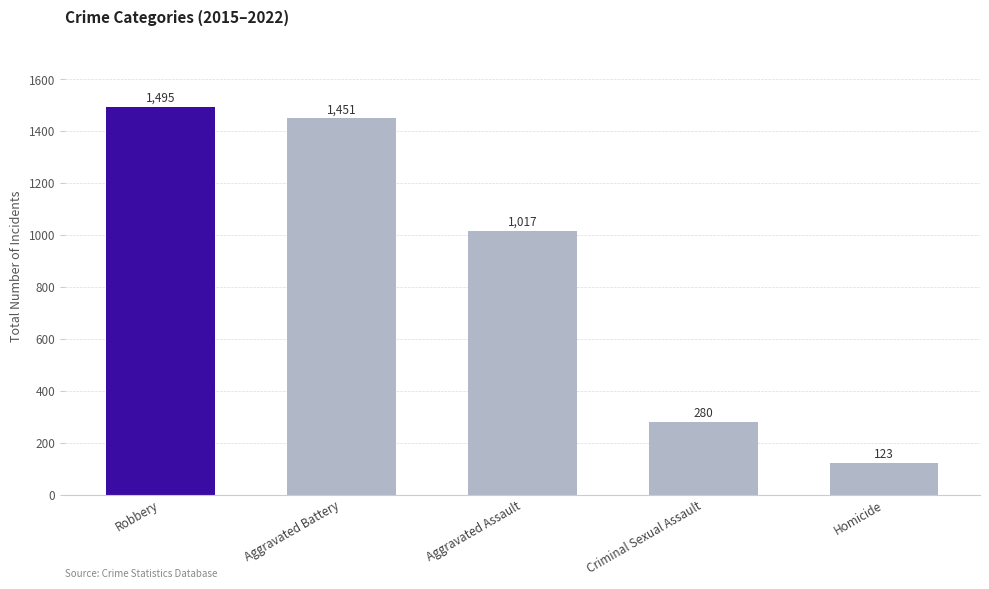

True or false: the data shows 123 at Homicide.

True